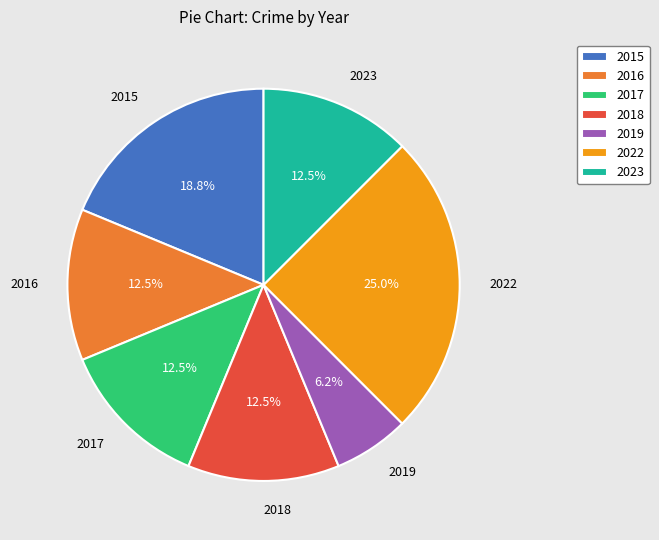

Combined, do 2018 and 2016 account for over 50%?

No